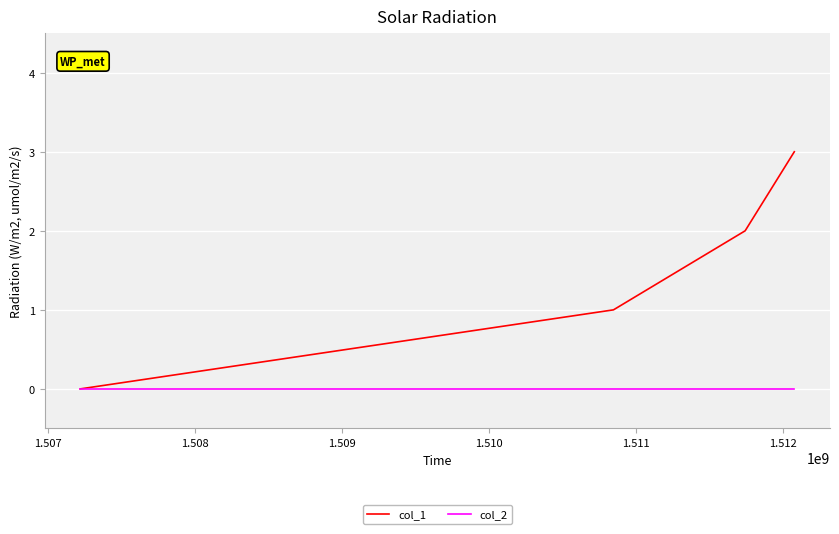

What are all the series names shown in the legend?

col_1, col_2